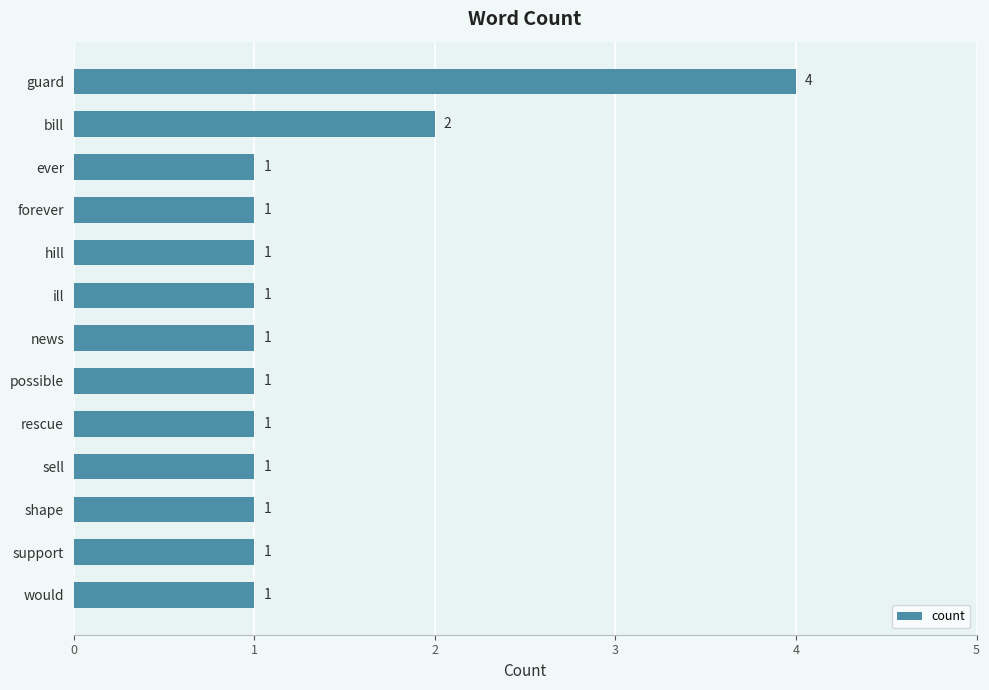

At which label is the value closest to 2?

bill